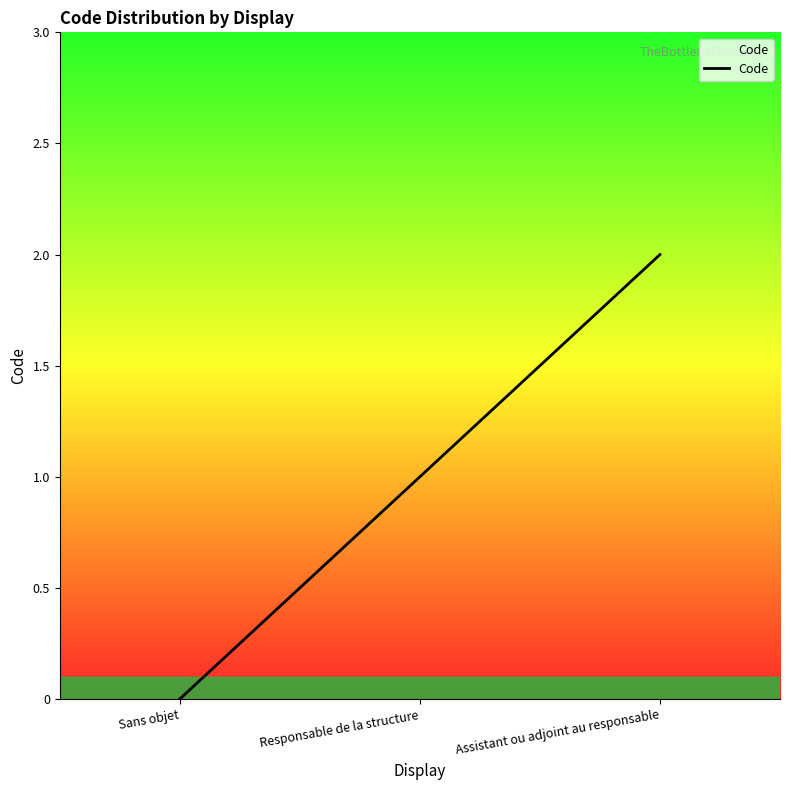

Reading left to right, extract all data points from this chart.

0	1	2